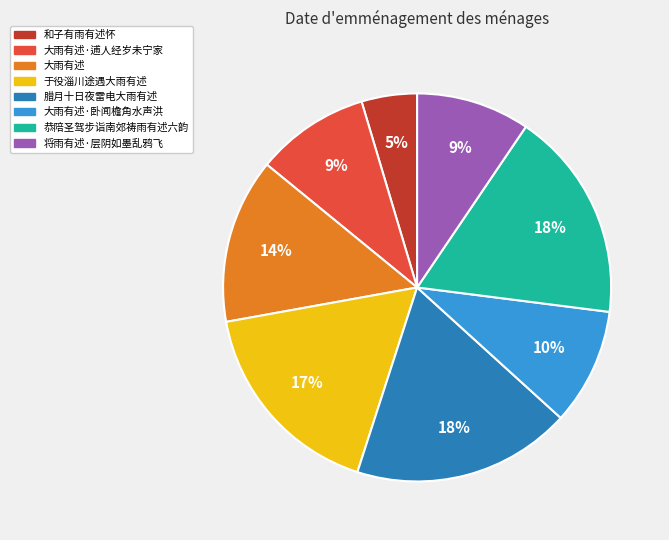

Is there any slice that represents more than half of the pie?

No